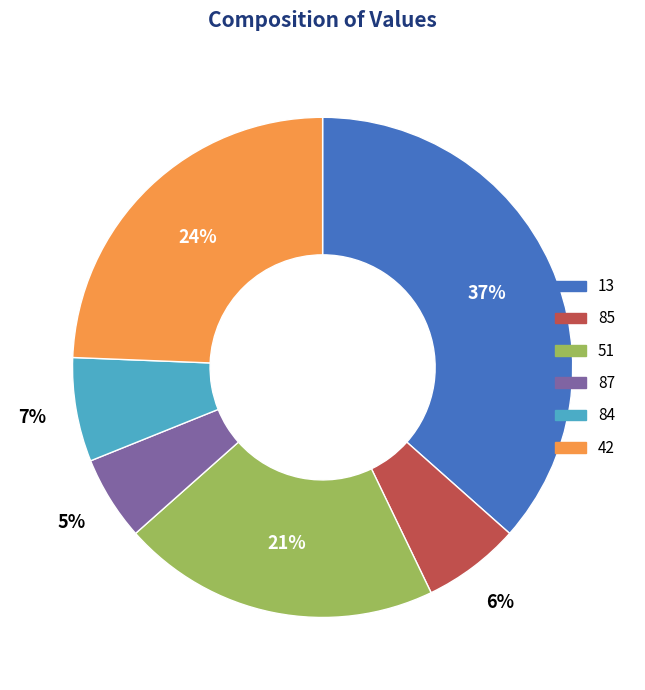

Combined, do 51 and 42 account for over 50%?

No